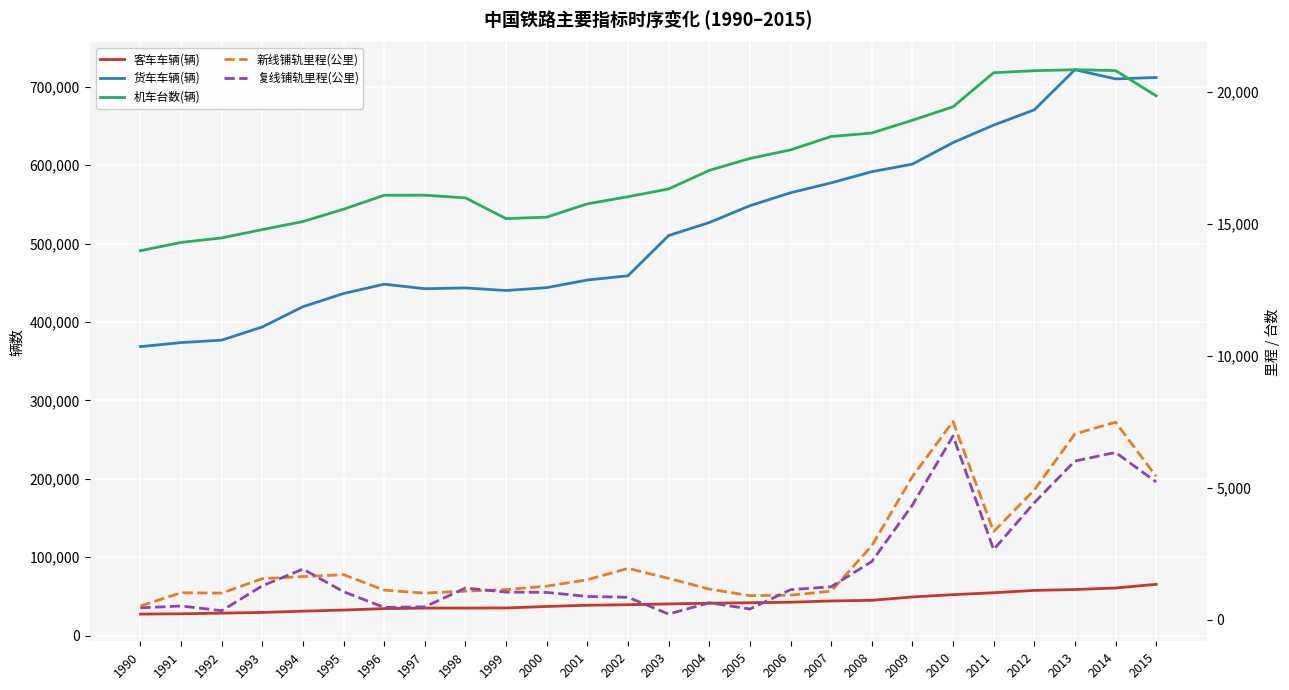

Reading left to right, what are all the values shown in this chart?

客车车辆(辆): 1990=27538.0	1991=27891.0	1992=28722.0	1993=29609.0	1994=31268.0	1995=32663.0	1996=34516.0	1997=35171.0	1998=35204.0	1999=35317.0	2000=37249.0	2001=38780.0	2002=39438.0	2003=40487.0	2004=41353.0	2005=41974.0	2006=42659.0	2007=44243.0	2008=45076.0	2009=49354.0	2010=52275.0	2011=54731.0	2012=57721.0	2013=58820.0	2014=60795.0	2015=65473.0
货车车辆(辆): 1990=368636.0	1991=373802.0	1992=376913.0	1993=393756.0	1994=419578.0	1995=436414.0	1996=448280.0	1997=442501.0	1998=443546.0	1999=440211.0	2000=443902.0	2001=453620.0	2002=459017.0	2003=510327.0	2004=526894.0	2005=548368.0	2006=564899.0	2007=577521.0	2008=591793.0	2009=601412.0	2010=628887.0	2011=651175.0	2012=670656.0	2013=721850.0	2014=710127.0	2015=711968.0
机车台数(辆): 1990=13981.0	1991=14295.0	1992=14467.0	1993=14781.0	1994=15085.0	1995=15554.0	1996=16082.0	1997=16084.0	1998=15982.0	1999=15196.0	2000=15253.0	2001=15756.0	2002=16026.0	2003=16320.0	2004=17022.0	2005=17473.0	2006=17799.0	2007=18306.0	2008=18437.0	2009=18922.0	2010=19431.0	2011=20721.0	2012=20797.0	2013=20835.0	2014=20803.0	2015=19846.0
新线铺轨里程(公里): 1990=529.4	1991=1029.4	1992=1017.3	1993=1563.4	1994=1643.0	1995=1714.3	1996=1128.2	1997=1015.4	1998=1091.6	1999=1148.8	2000=1279.1	2001=1522.0	2002=1952.8	2003=1574.8	2004=1169.6	2005=919.7	2006=939.3	2007=1089.9	2008=2808.1	2009=5427.7	2010=7514.0	2011=3348.9	2012=4921.2	2013=7042.4	2014=7488.3	2015=5435.3
复线铺轨里程(公里): 1990=457.6	1991=528.9	1992=350.7	1993=1293.1	1994=1926.8	1995=1068.9	1996=474.9	1997=496.4	1998=1208.3	1999=1053.8	2000=1043.6	2001=889.0	2002=858.7	2003=222.6	2004=650.5	2005=414.7	2006=1145.3	2007=1256.1	2008=2210.2	2009=4349.7	2010=6966.8	2011=2664.4	2012=4439.7	2013=6016.7	2014=6342.7	2015=5224.2